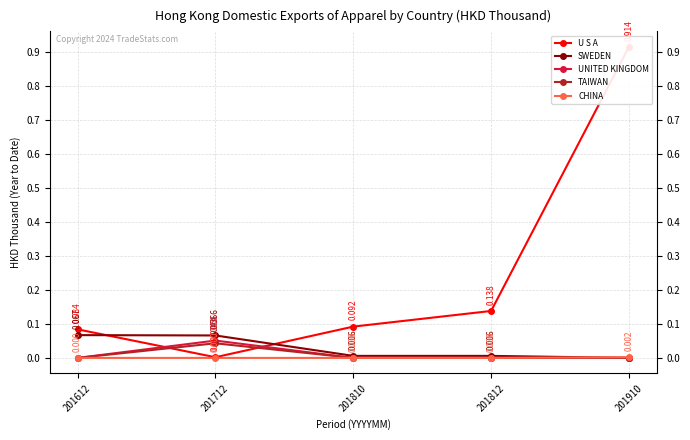

At how many categories does at least one series exceed 0?

5